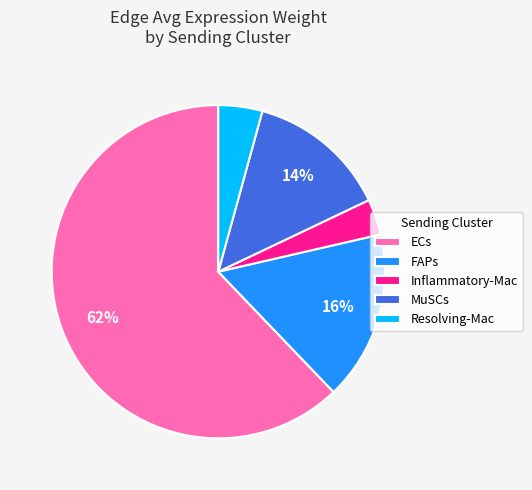

What is the largest slice in the pie chart?

ECs